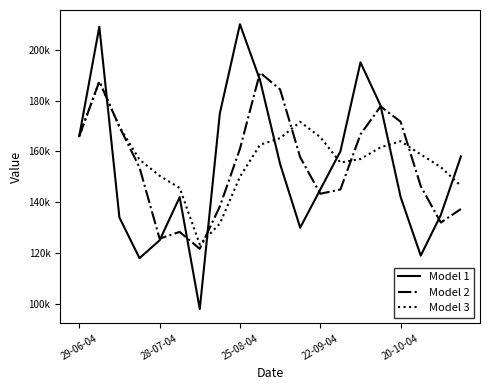

What are all the series names shown in the legend?

Model 1, Model 2, Model 3